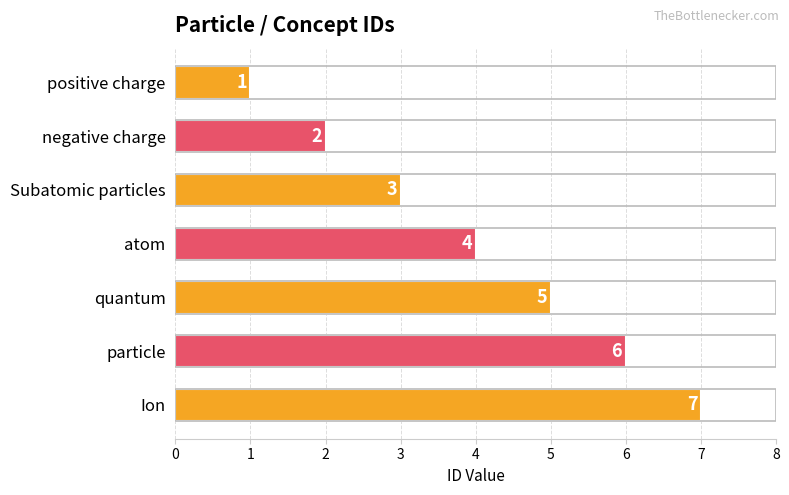

What is the difference between the maximum and second lowest values?

5